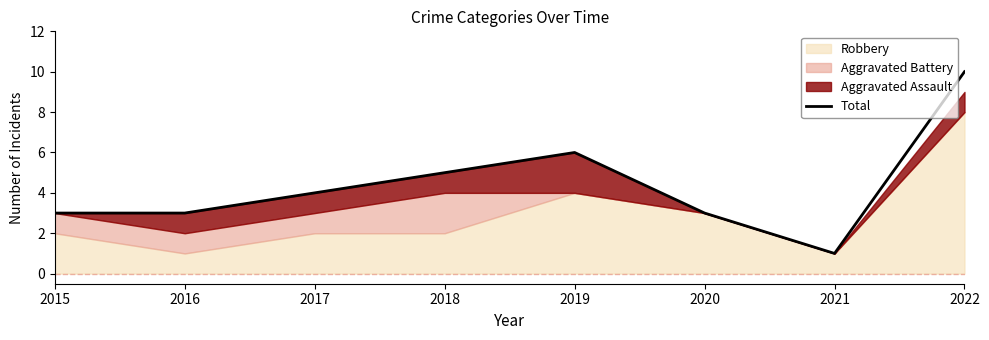

At which category does the chart reach its minimum across all series?

2021